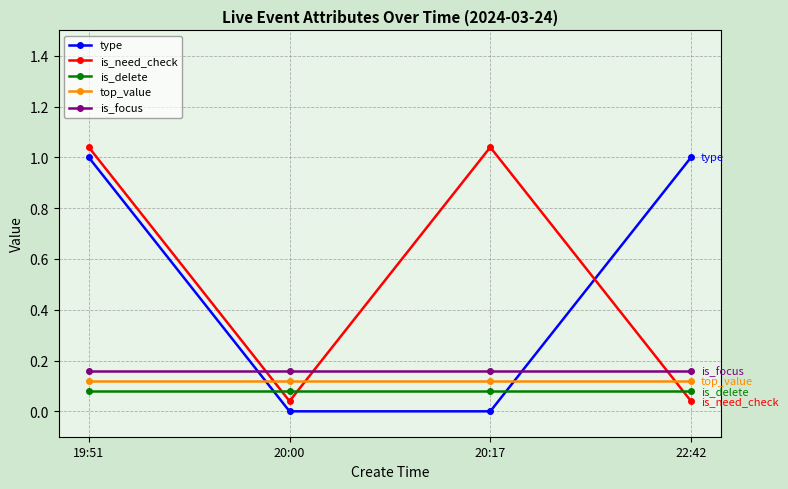

What position from the left is 19:51?

1